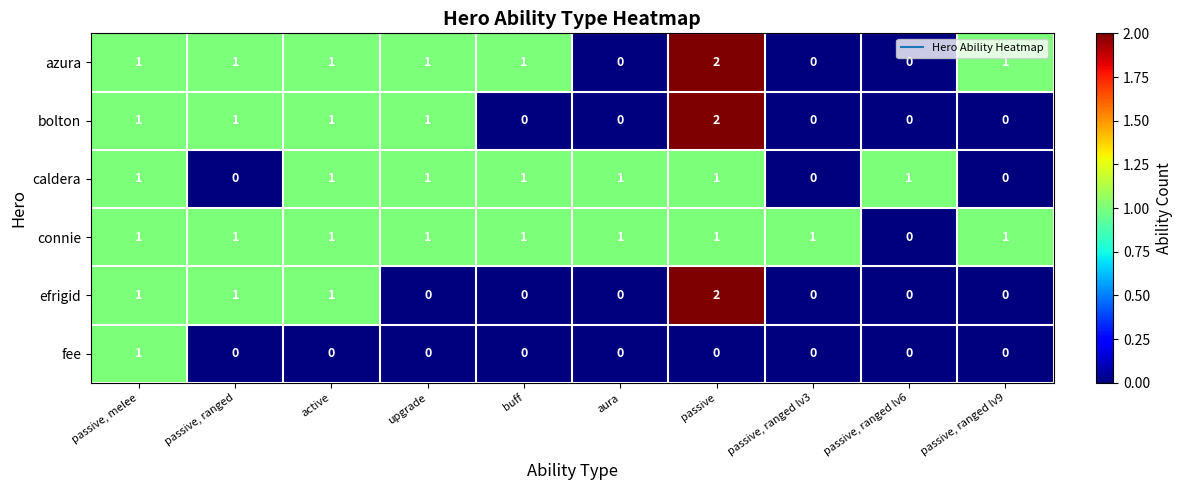

Which series changed the most between passive, melee and active?

fee